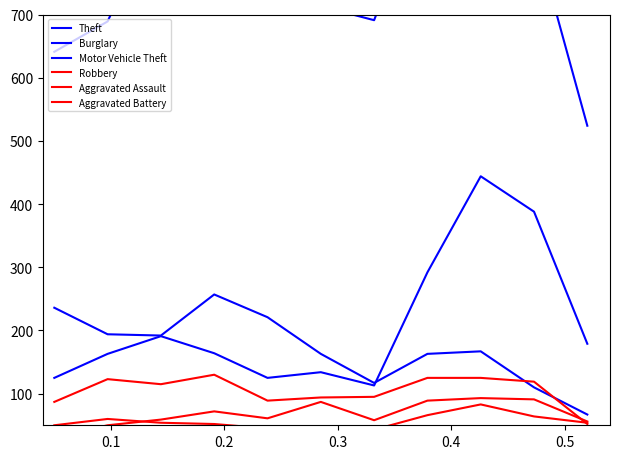

True or false: Aggravated Battery and Burglary intersect in this chart.

False